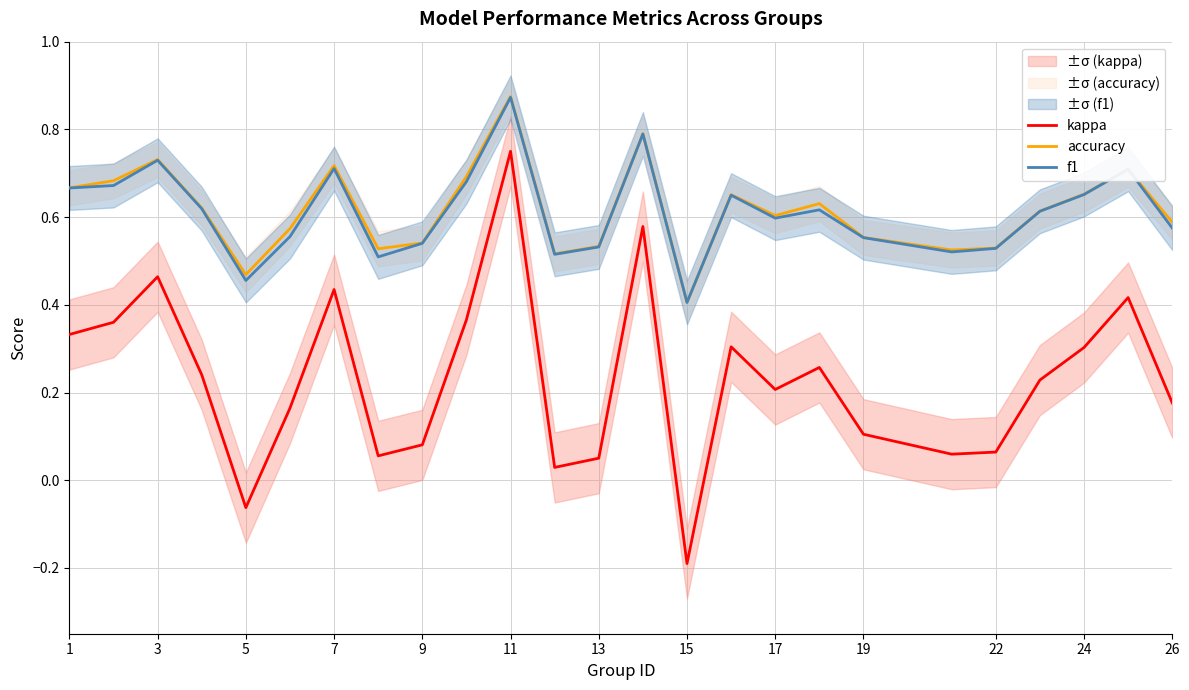

How many categories are shown in the chart?

25